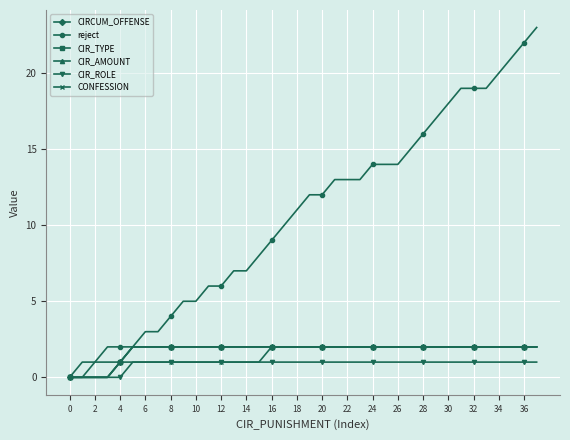

Reading left to right, transcribe all the data shown in this chart.

CIRCUM_OFFENSE: 0	0	0	0	1	2	2	2	2	2	2	2	2	2	2	2	2	2	2	2	2	2	2	2	2	2	2	2	2	2	2	2	2	2	2	2	2	2
reject: 0	1	1	2	2	2	3	3	4	5	5	6	6	7	7	8	9	10	11	12	12	13	13	13	14	14	14	15	16	17	18	19	19	19	20	21	22	23
CIR_TYPE: 0	0	0	0	1	2	2	2	2	2	2	2	2	2	2	2	2	2	2	2	2	2	2	2	2	2	2	2	2	2	2	2	2	2	2	2	2	2
CIR_AMOUNT: 0	0	0	0	1	2	2	2	2	2	2	2	2	2	2	2	2	2	2	2	2	2	2	2	2	2	2	2	2	2	2	2	2	2	2	2	2	2
CIR_ROLE: 0	0	0	0	0	1	1	1	1	1	1	1	1	1	1	1	1	1	1	1	1	1	1	1	1	1	1	1	1	1	1	1	1	1	1	1	1	1
CONFESSION: 0	0	1	1	1	1	1	1	1	1	1	1	1	1	1	1	2	2	2	2	2	2	2	2	2	2	2	2	2	2	2	2	2	2	2	2	2	2